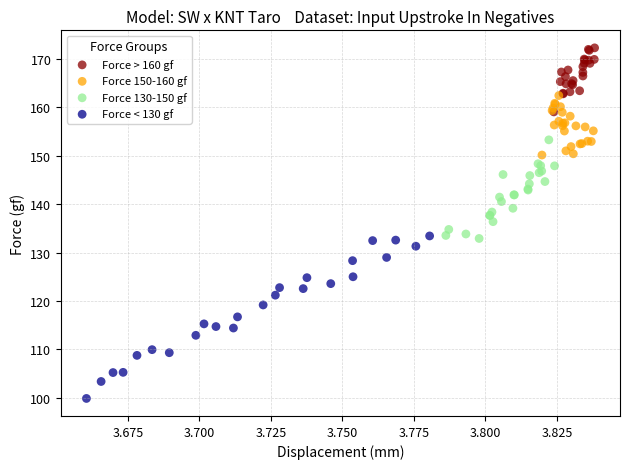

Which series has the largest Y range (max minus min)?

Force < 130 gf